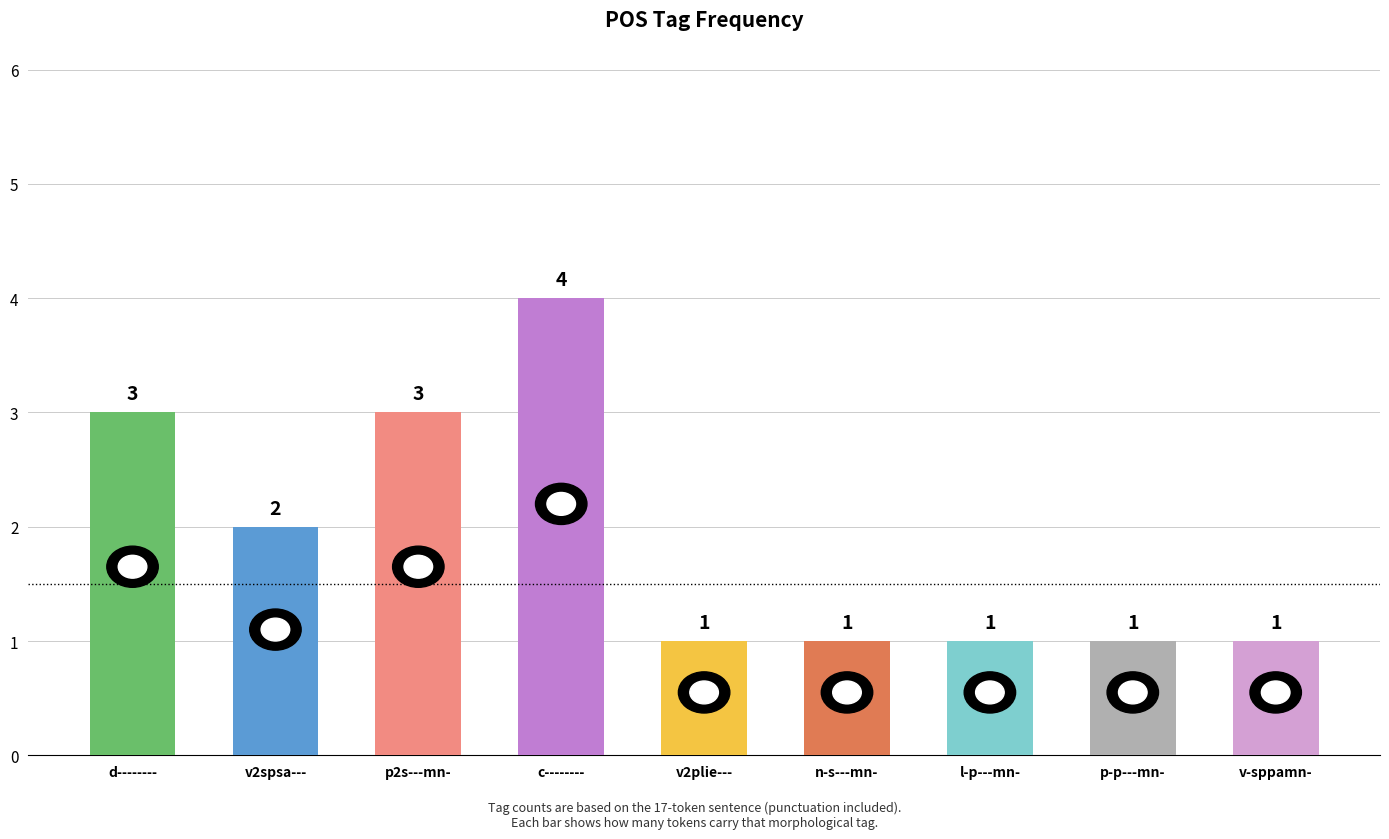

What is the change in value from v2spsa--- to p-p---mn-?

-1